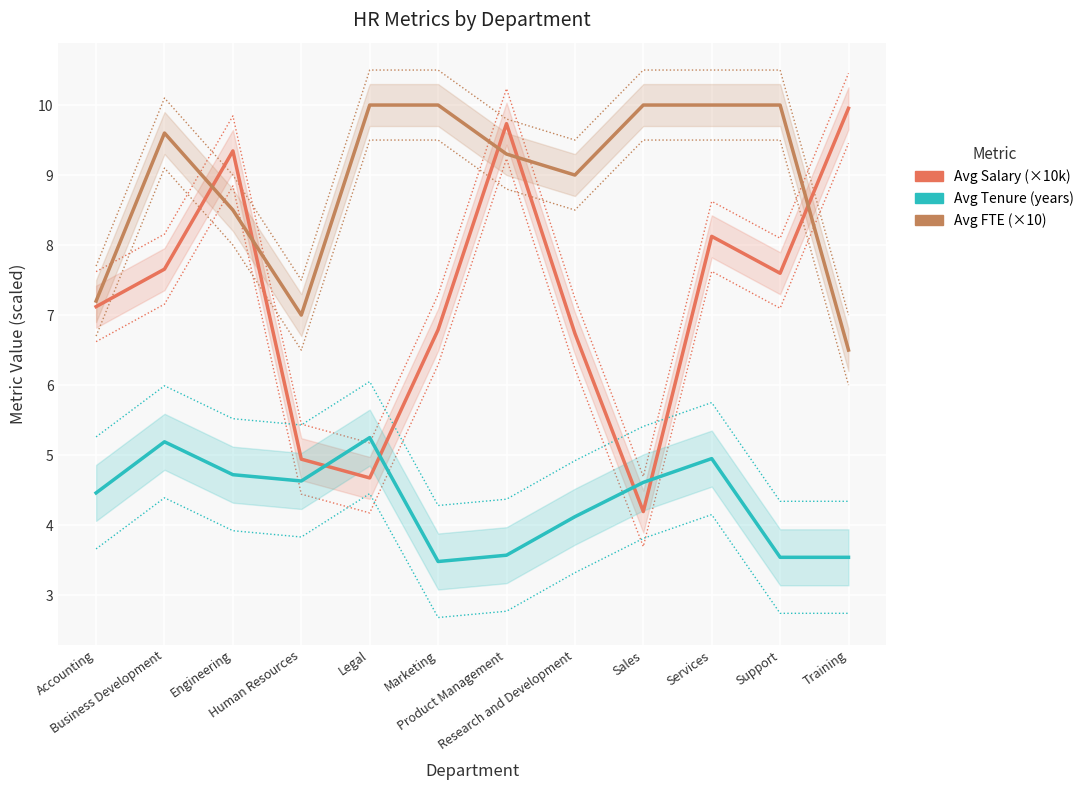

Does the chart display data point markers on the line(s)?

No